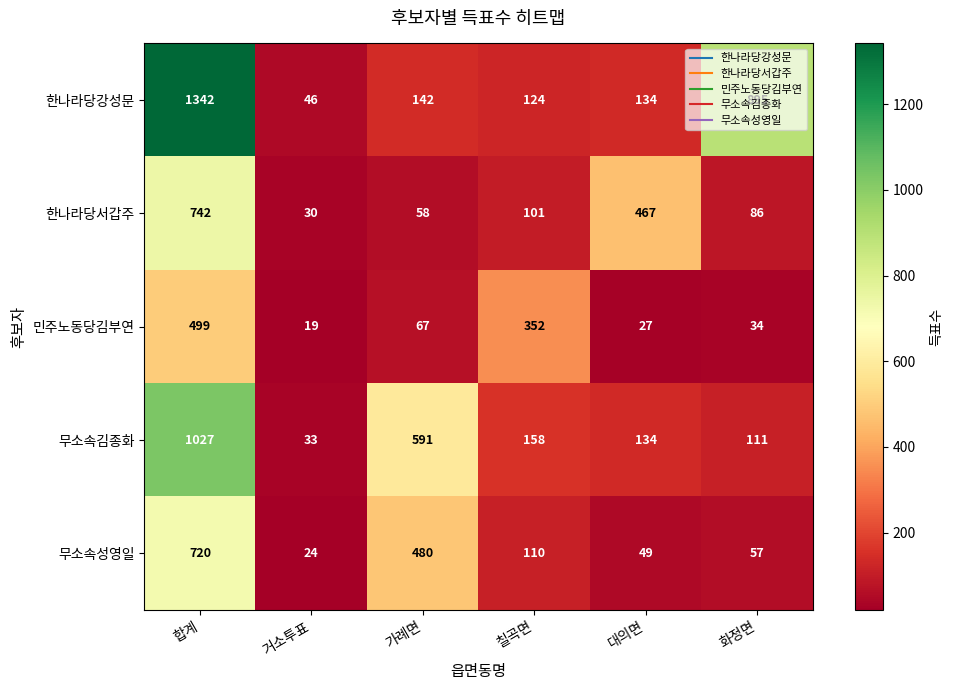

The 한나라당서갑주 series shows 79 at 가례면. True or false?

False